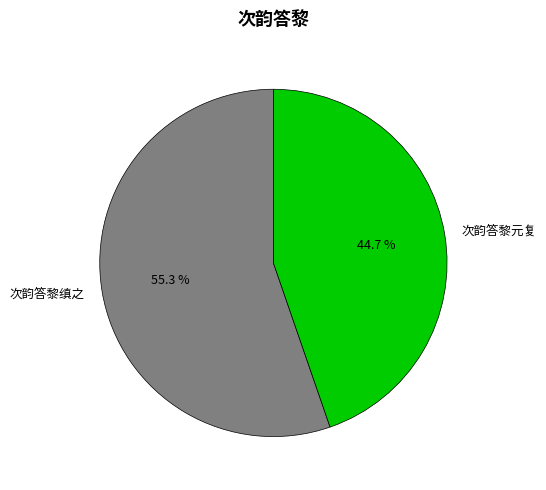

What percentage is the 次韵答黎缜之 slice, to the nearest percent?

55%